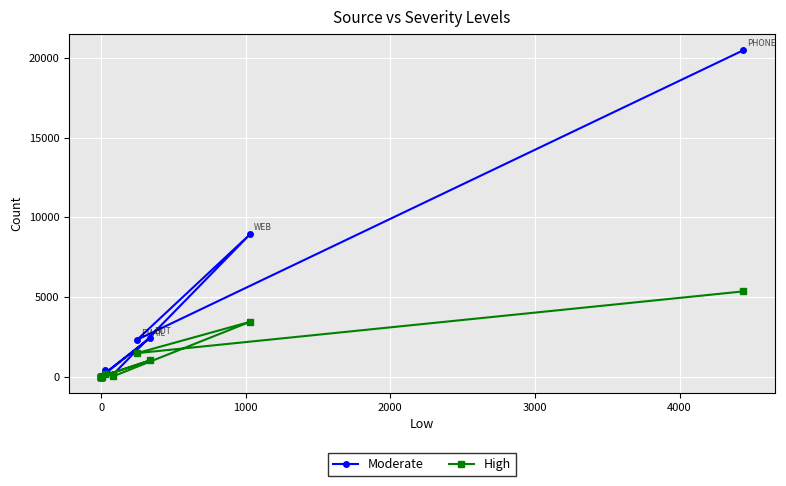

Does the chart display data point markers on the line(s)?

Yes